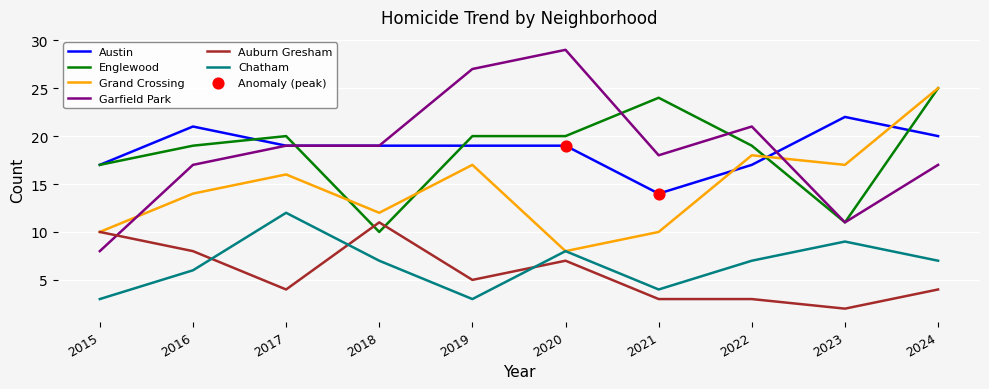

Which series has the widest spread of values?

Garfield Park